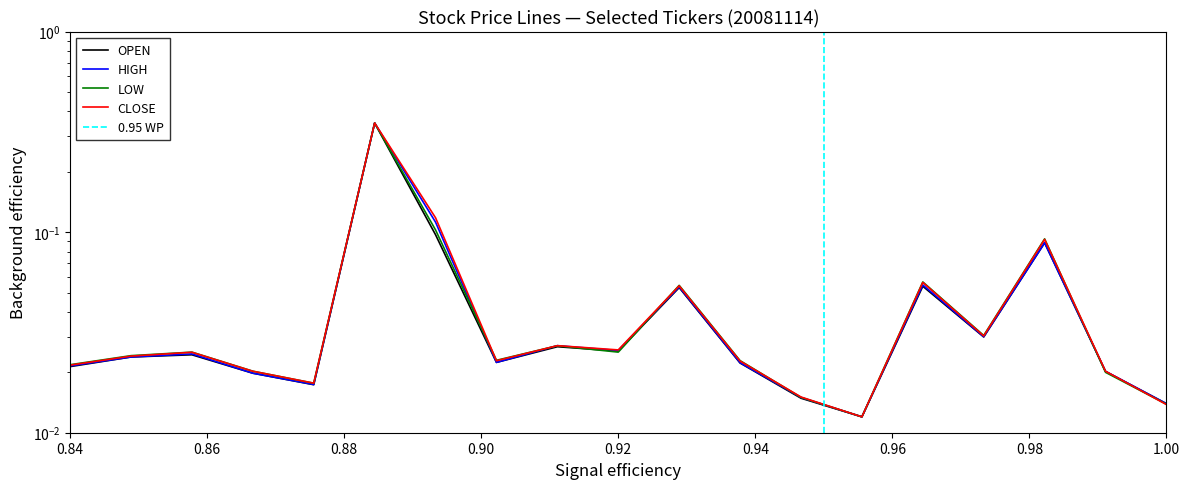

The LOW series shows 0.0 at AP. True or false?

False